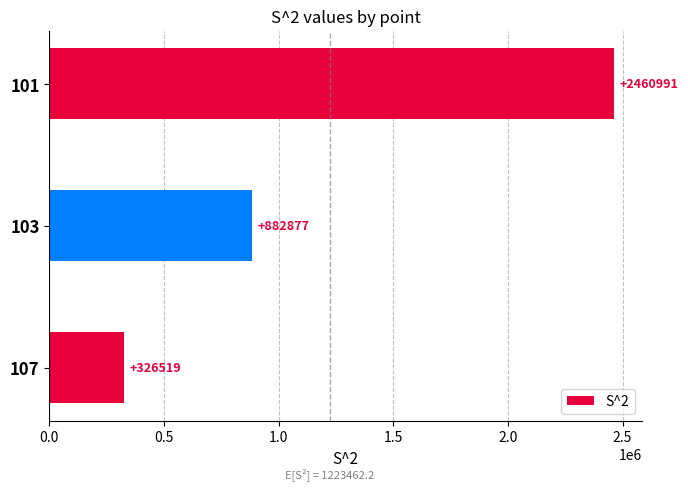

Read the value at 107.

326518.8